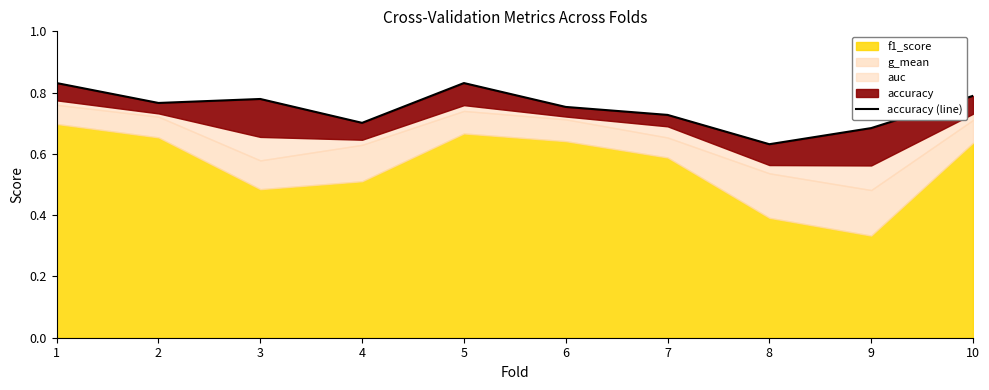

What is the sum of the values at 7 and 2?

1.5